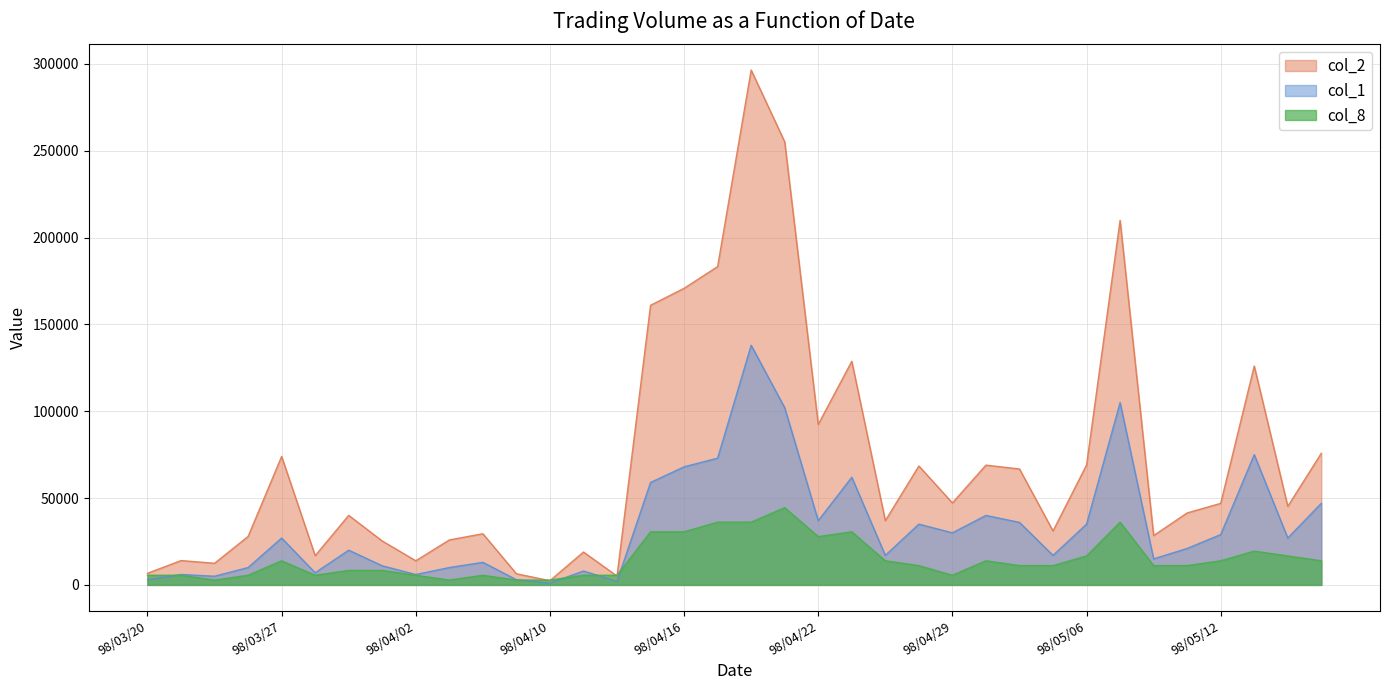

How many interior local peaks does the col_1 series have?

11